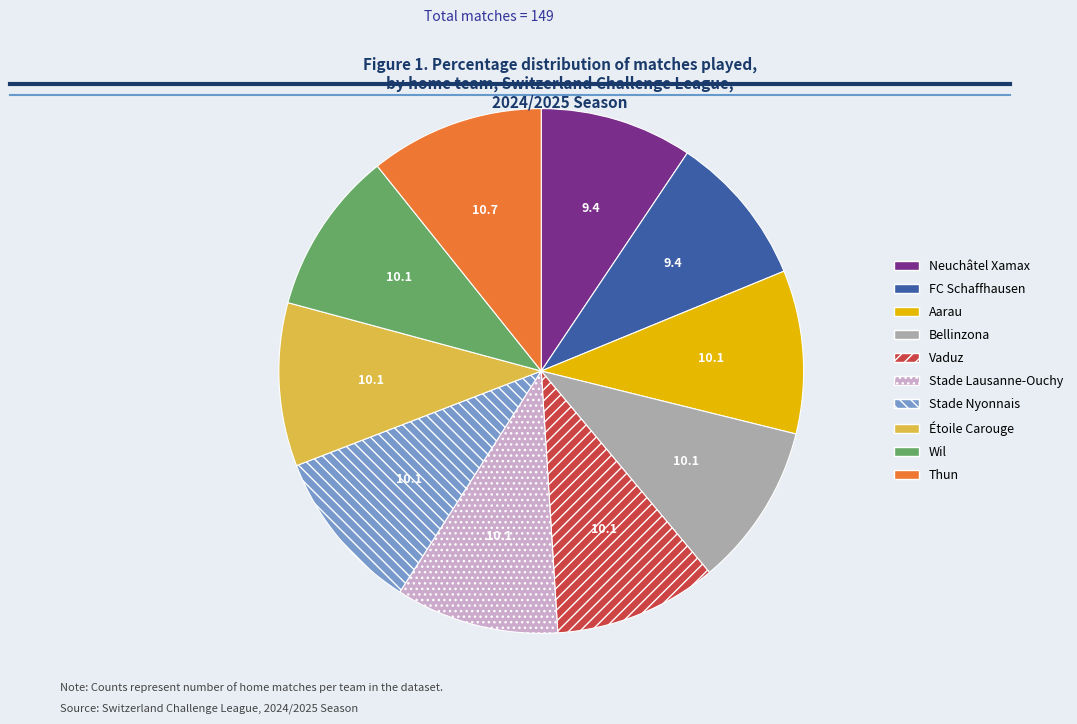

Does any single category account for the majority?

No